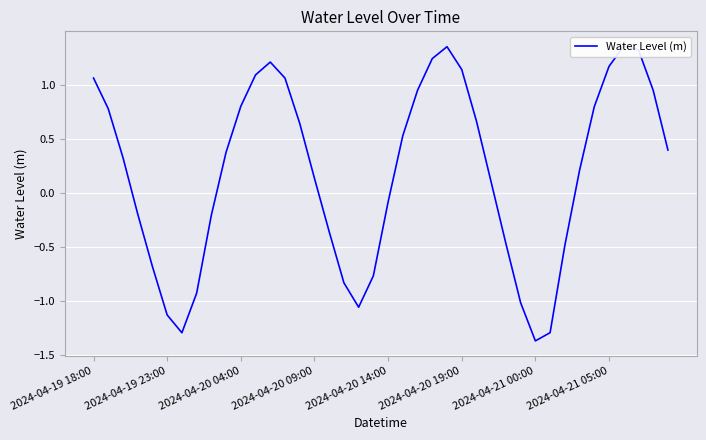

Which has a higher value, 39 or 33?

39